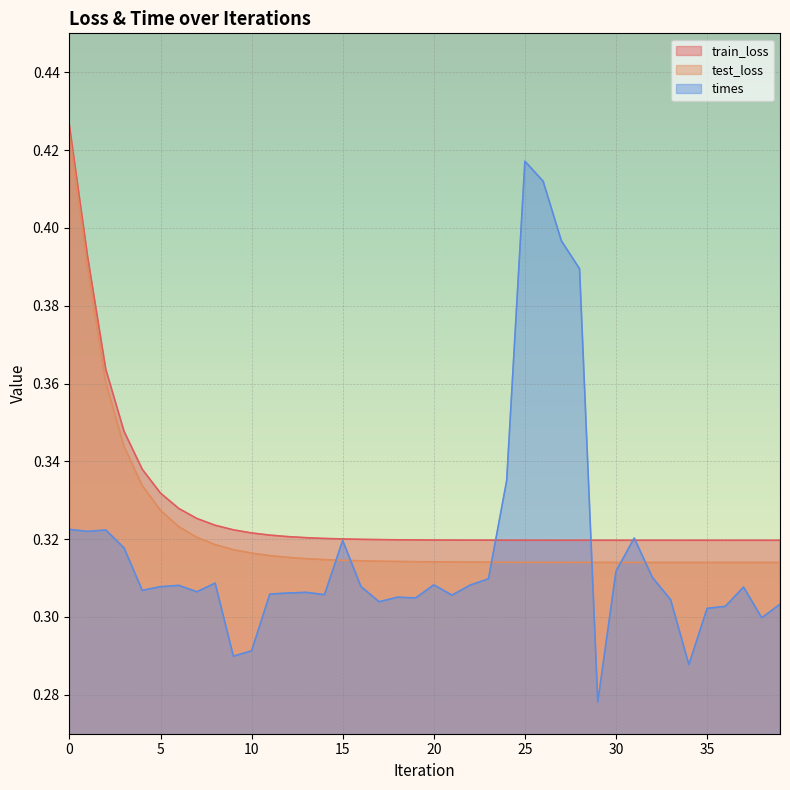

Rank the series by their average value, from lowest to highest.

times, test_loss, train_loss